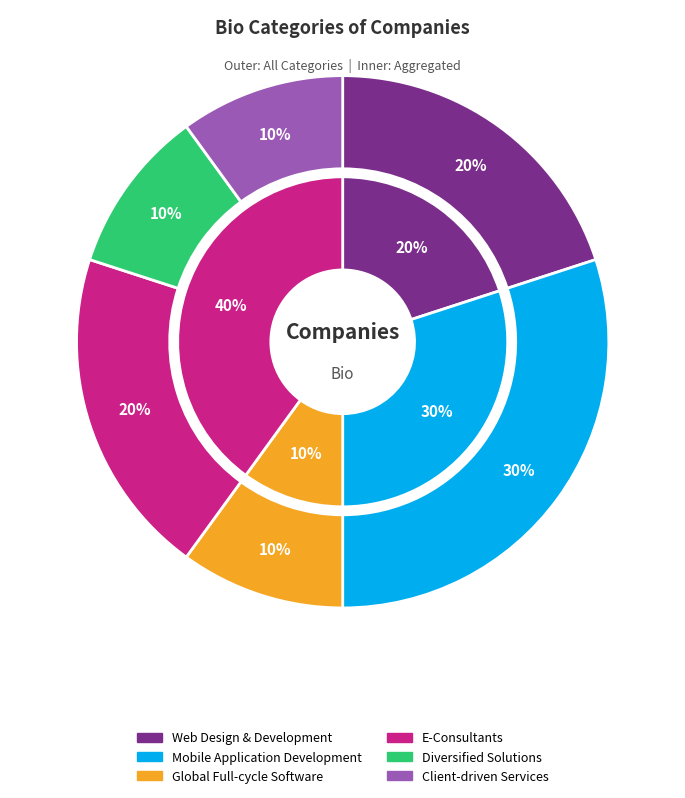

Is there a majority slice in this chart?

No